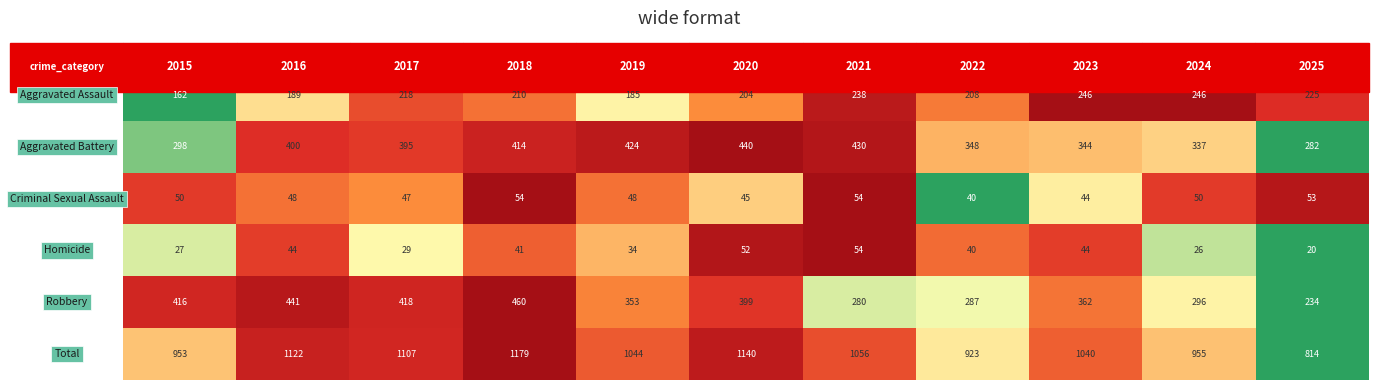

At how many categories does at least one series exceed 983?

7